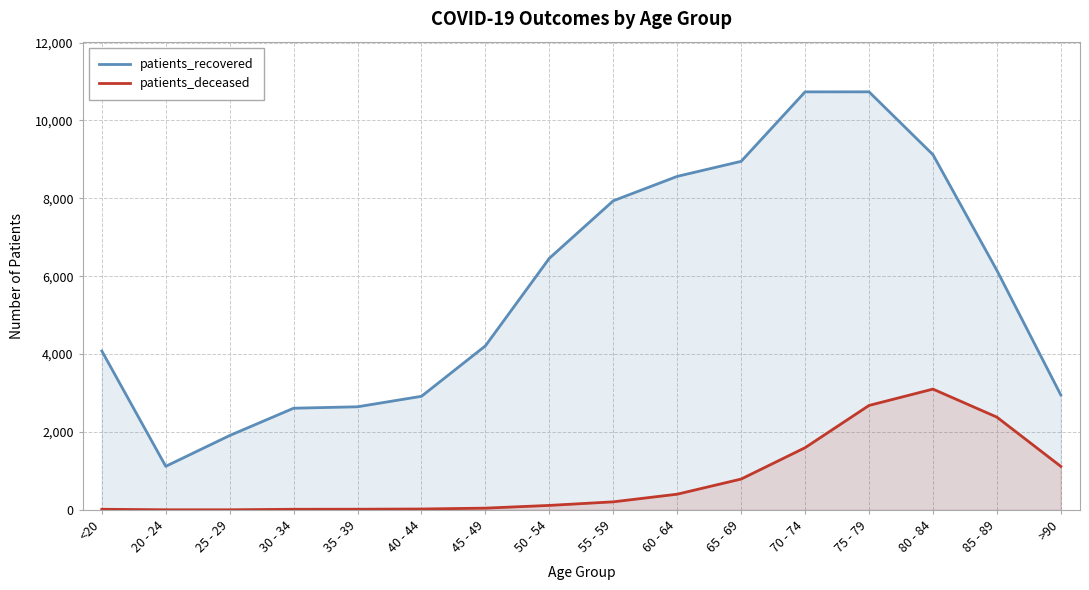

Rank the series by their average value, from highest to lowest.

patients_recovered, patients_deceased